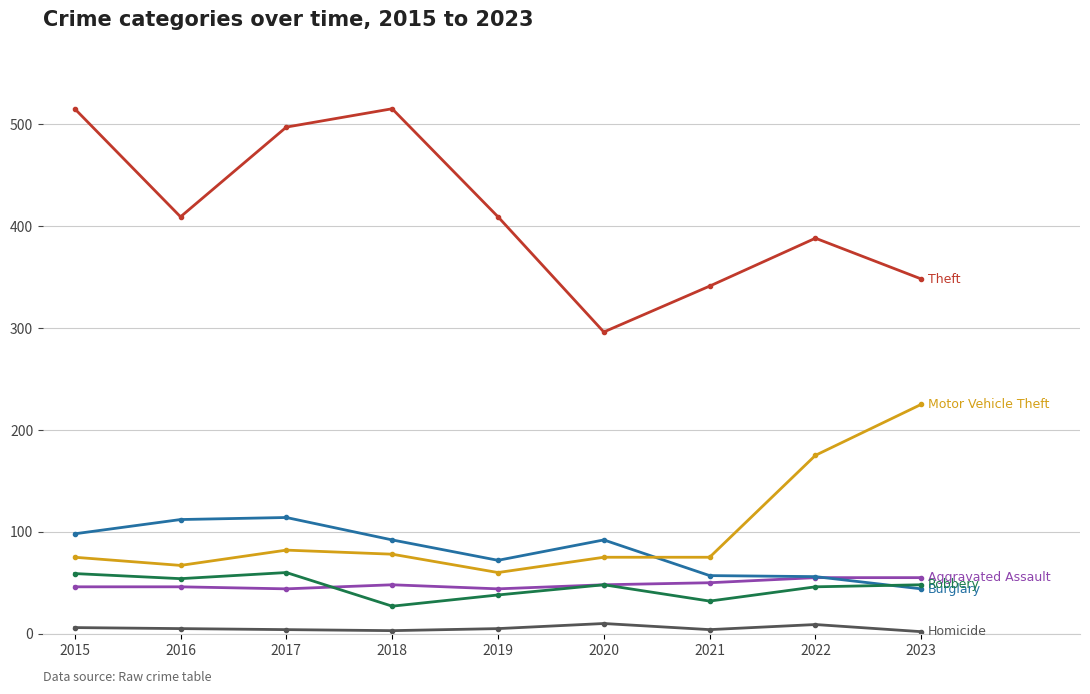

What is the greatest value displayed?

515